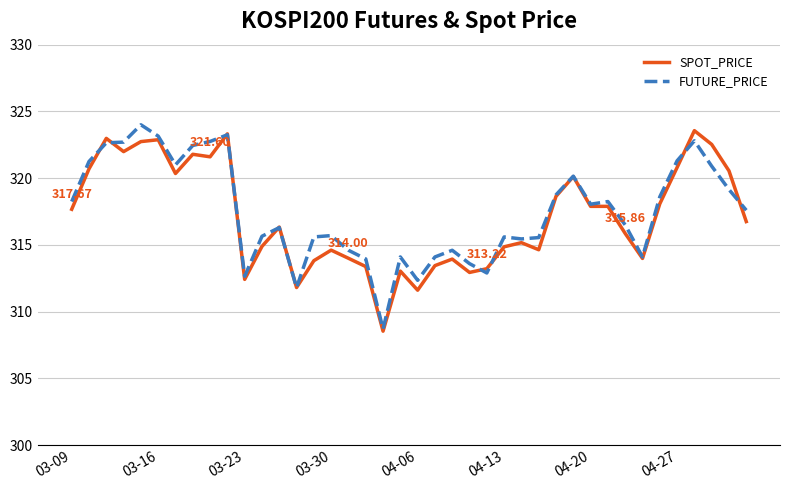

True or false: SPOT_PRICE and FUTURE_PRICE intersect in this chart.

True